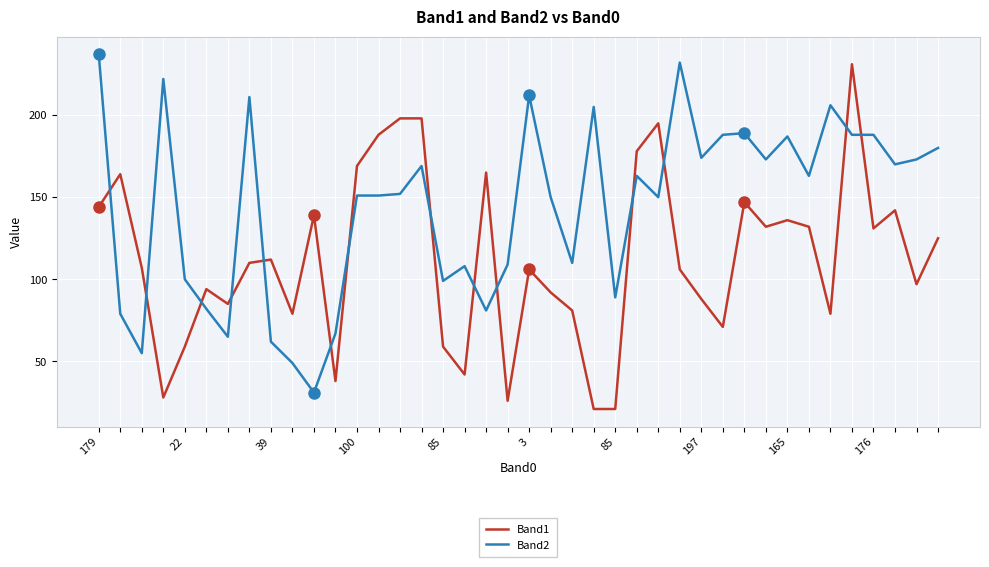

Rank the series by their average value, from lowest to highest.

Band1, Band2